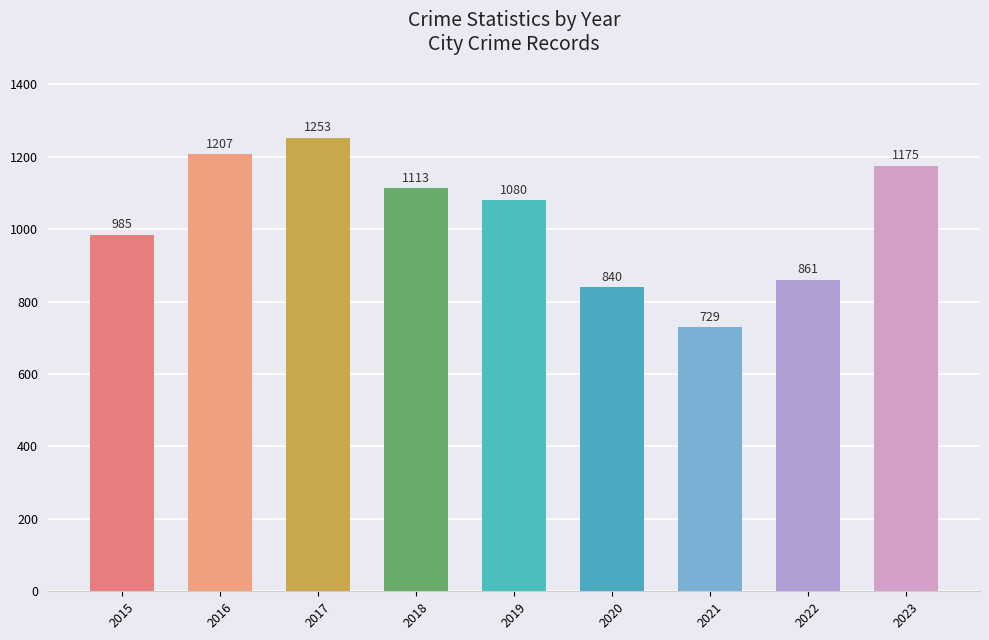

Between 2017 and 2021, which is larger?

2017